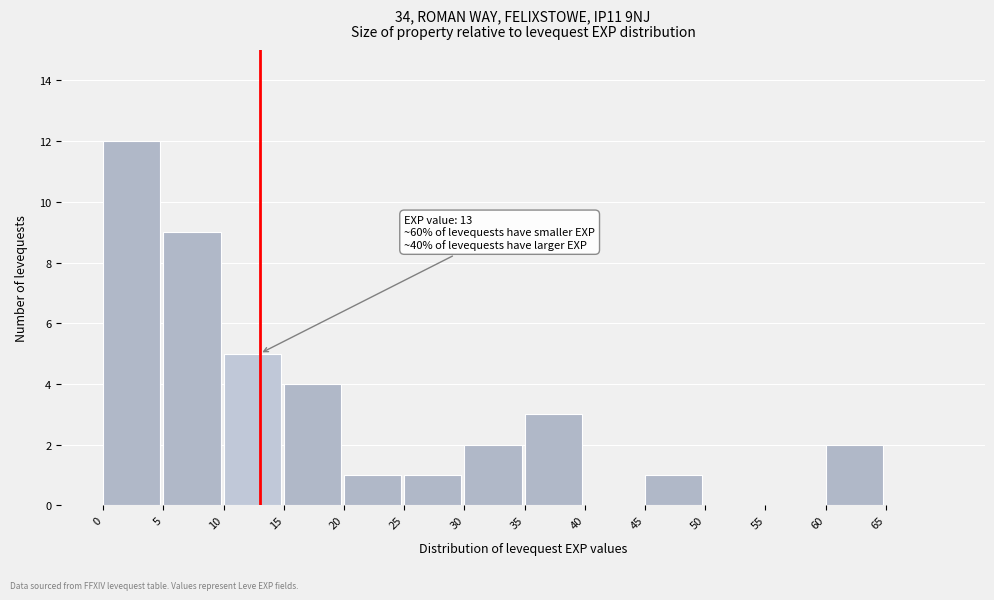

Over which range of the x-axis is the bar tallest?

0 to 5